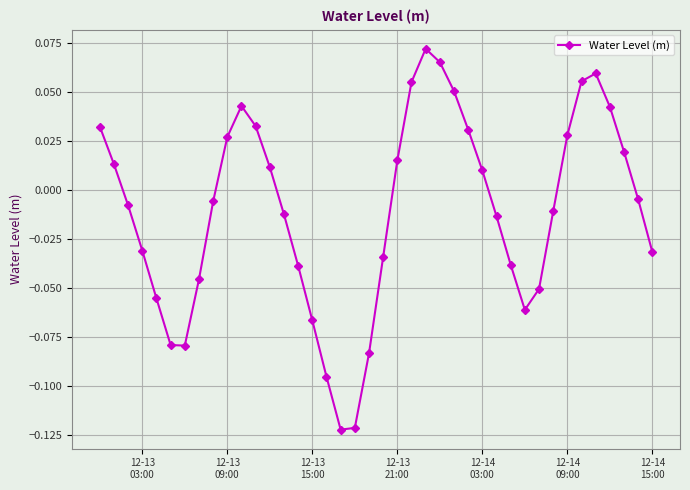

How many interior local peaks (higher than both neighbors) does the data have?

3